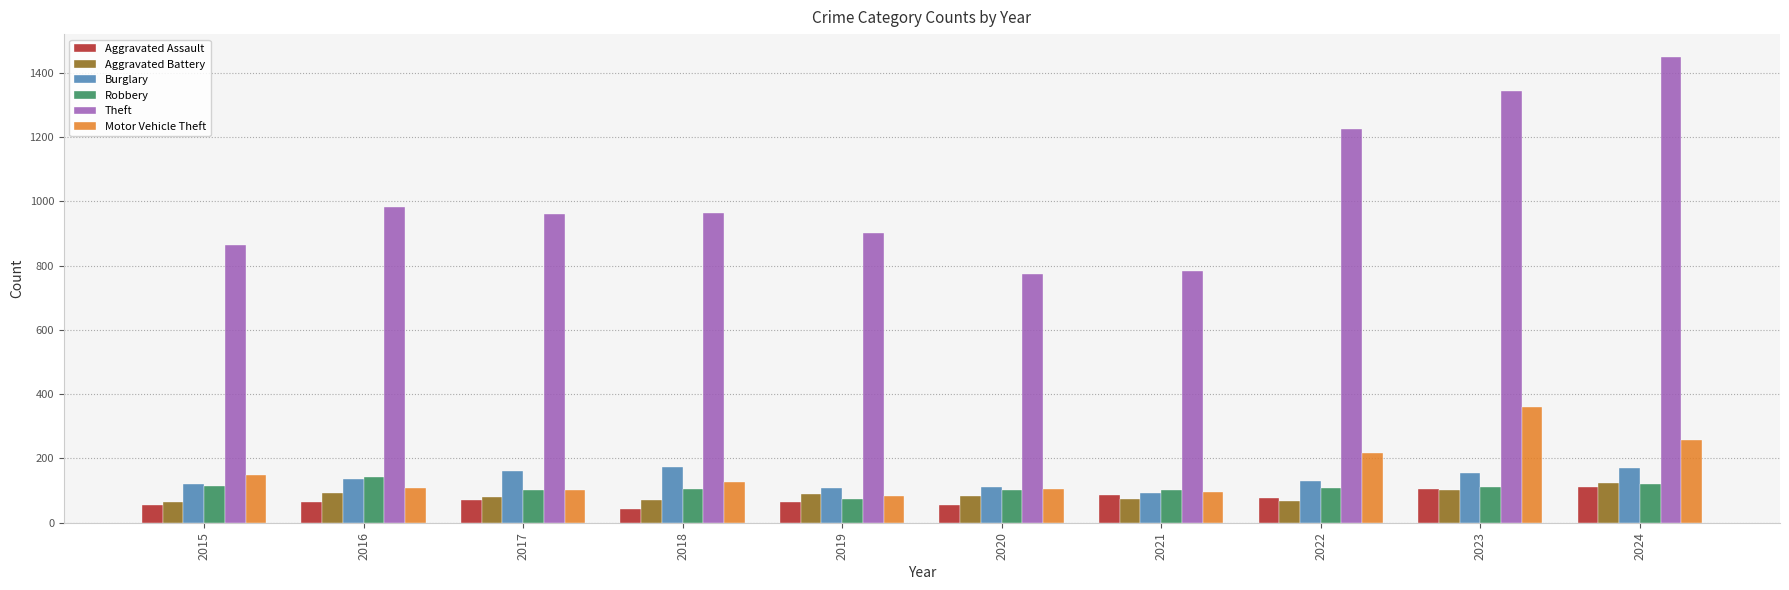

What is the total value across all series at 2022?

1823